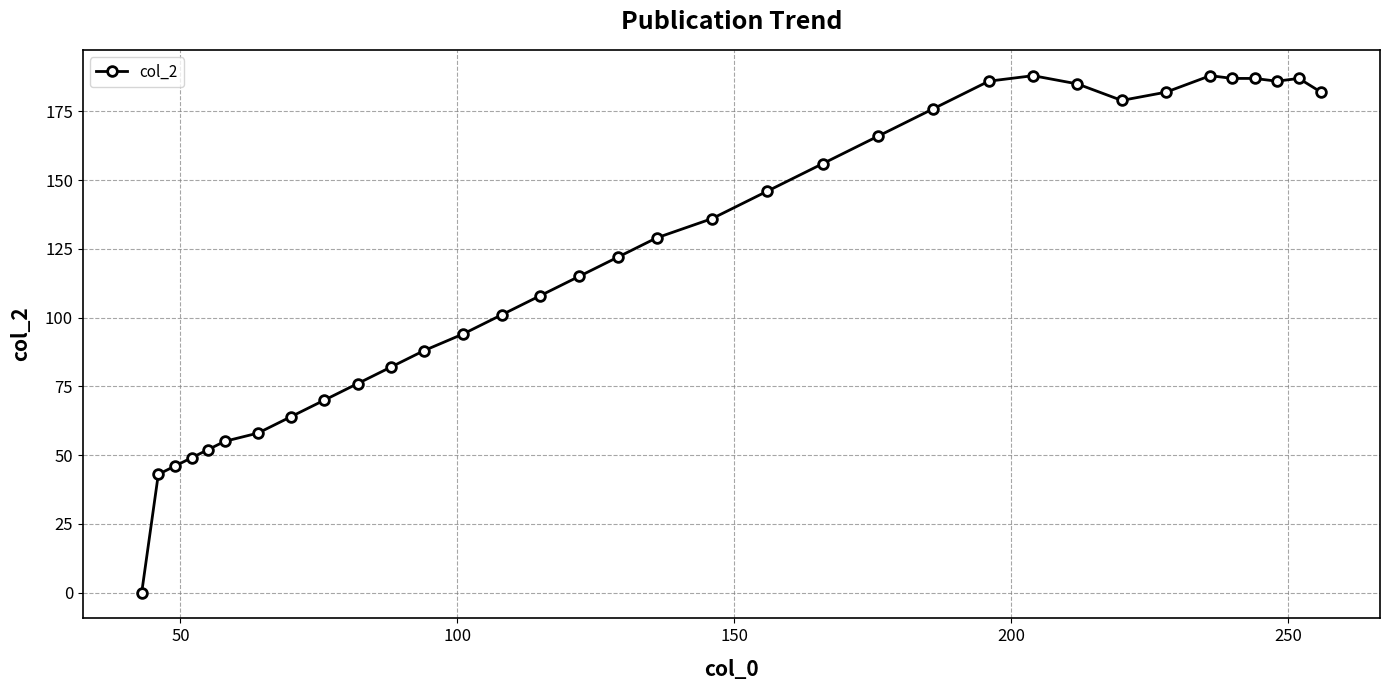

True or false: there are more than 0 points higher than both neighbors.

True